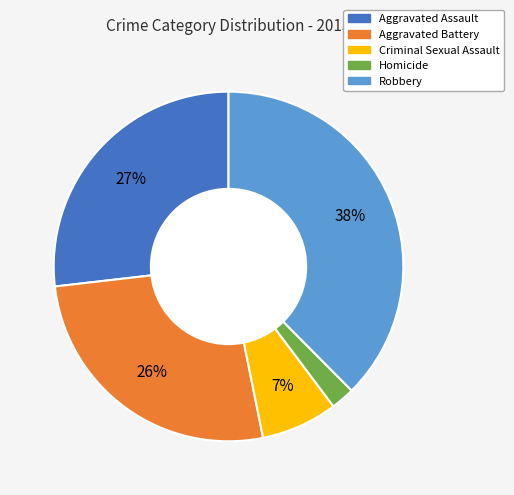

Which category has the smallest portion of the pie?

Homicide